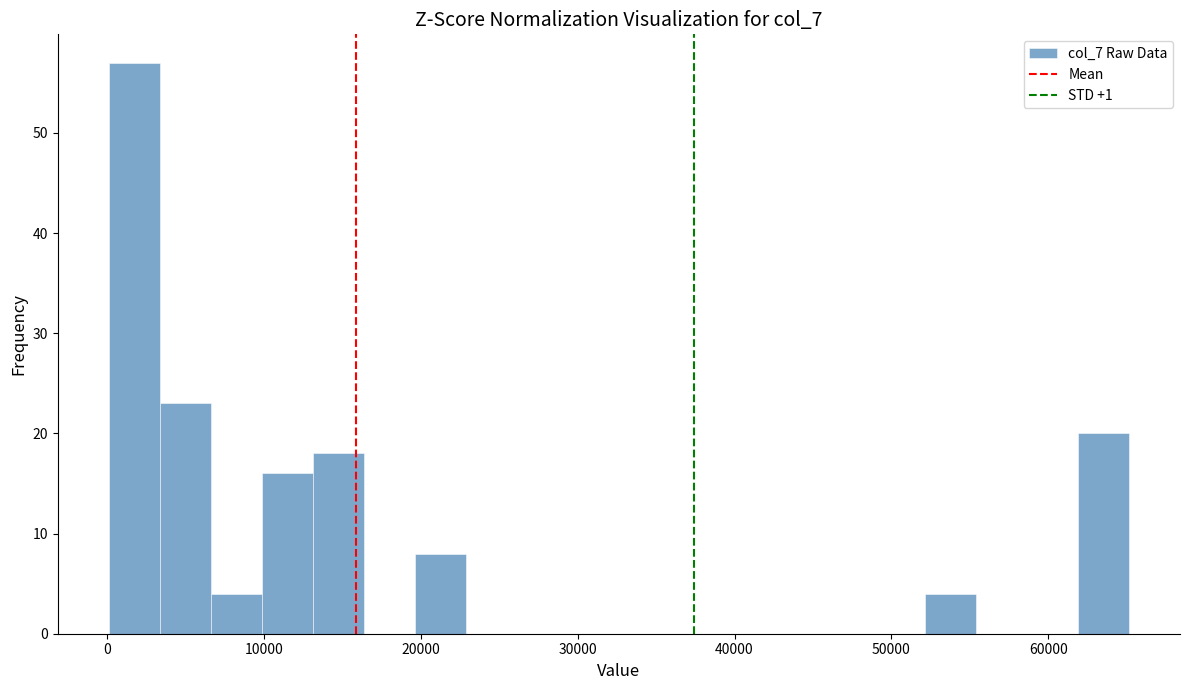

Around what value on the x-axis is the tallest bar? Give the approximate position of its centre, as read against the axis.

2000